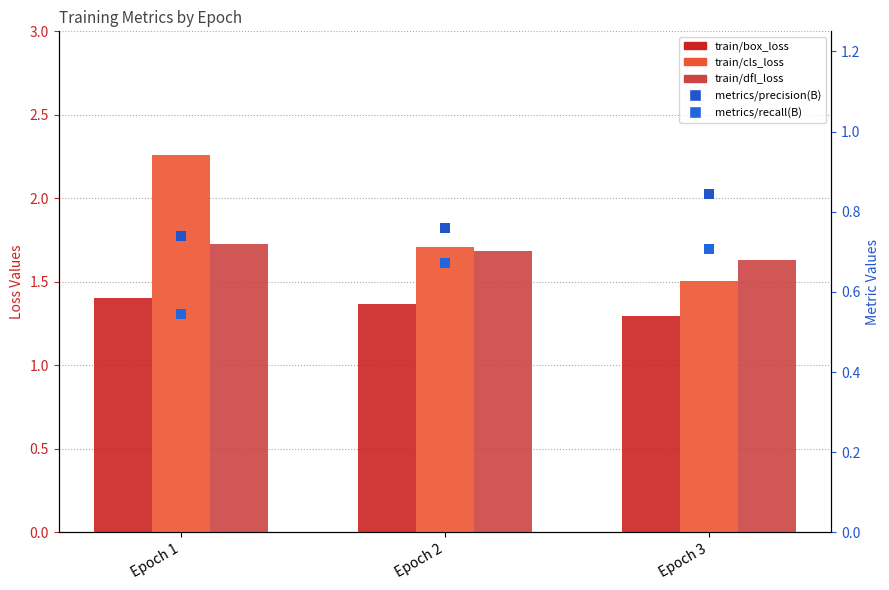

Which series contains the highest Y value?

train/cls_loss